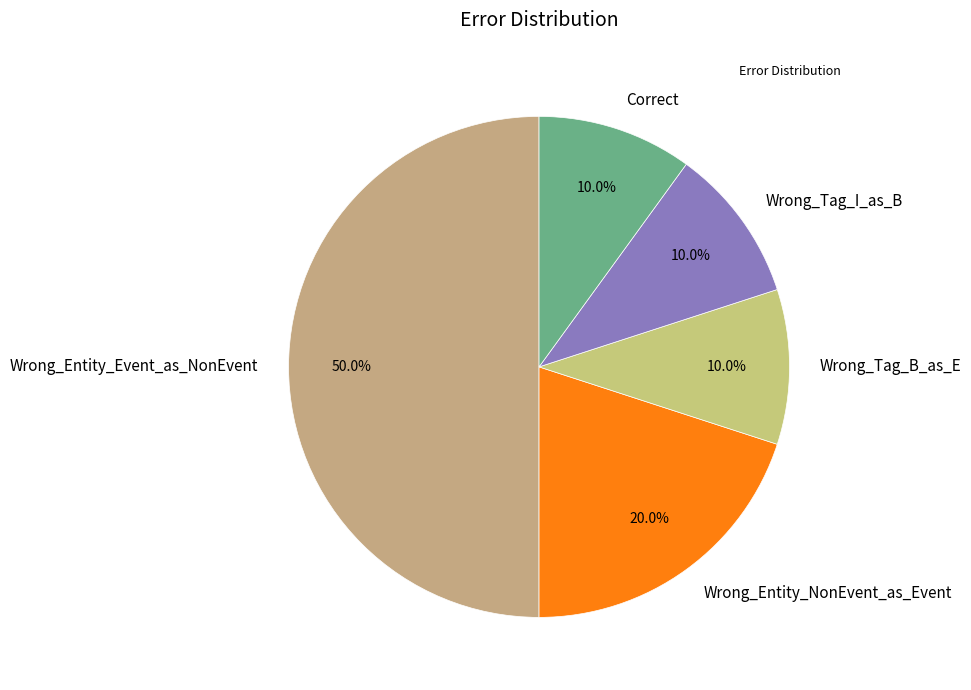

Between Wrong_Entity_Event_as_NonEvent and Correct, which is larger?

Wrong_Entity_Event_as_NonEvent